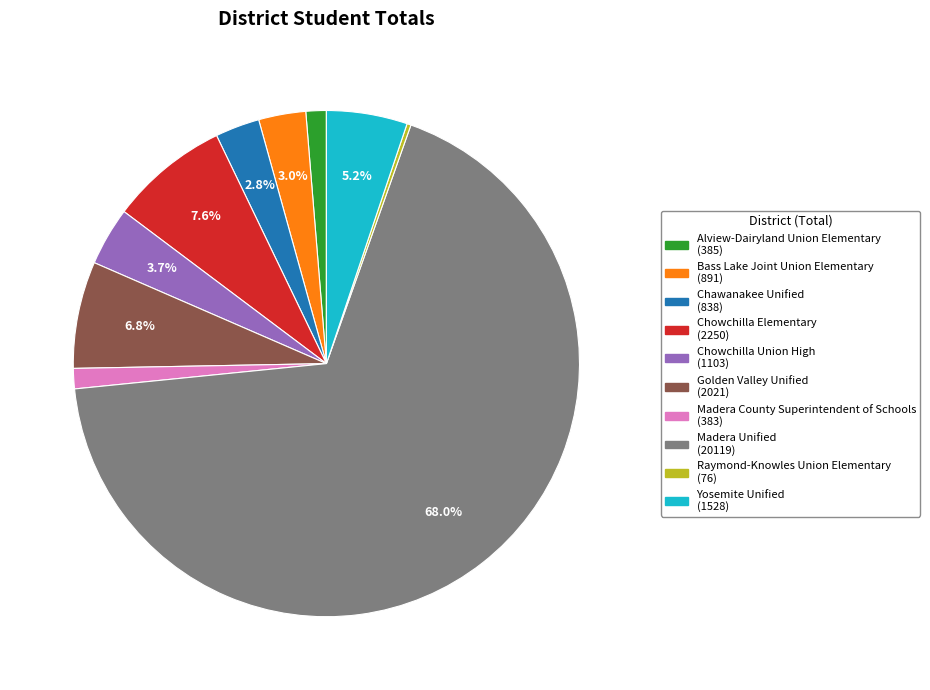

True or false: Yosemite Unified accounts for 5% of the total.

True